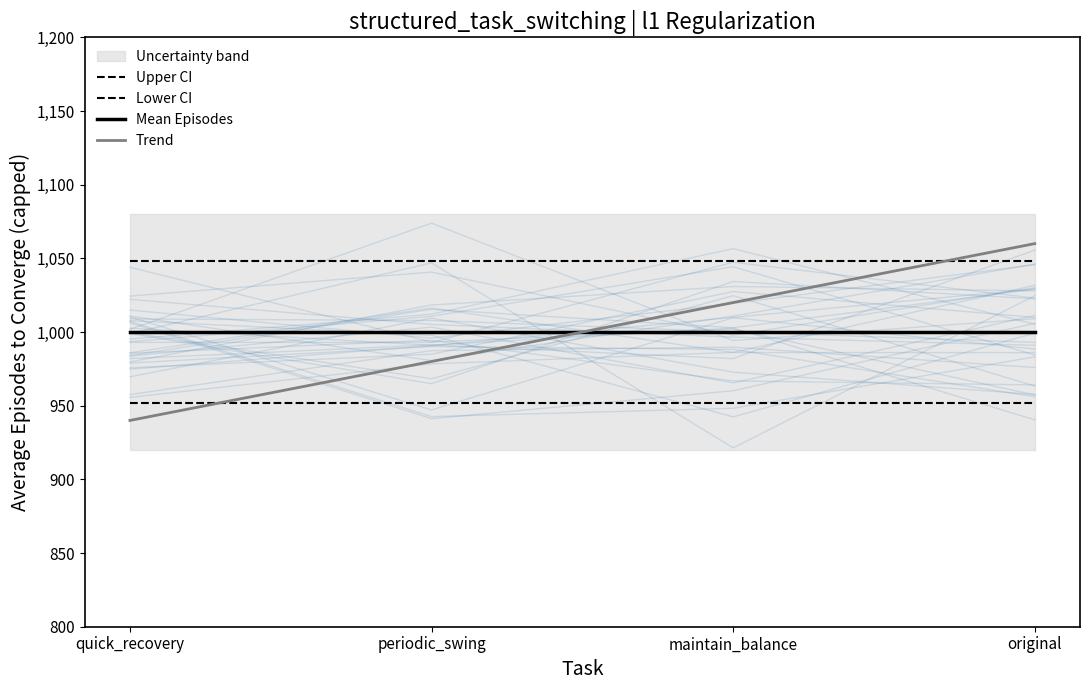

What is the minimum value for Trend?

940